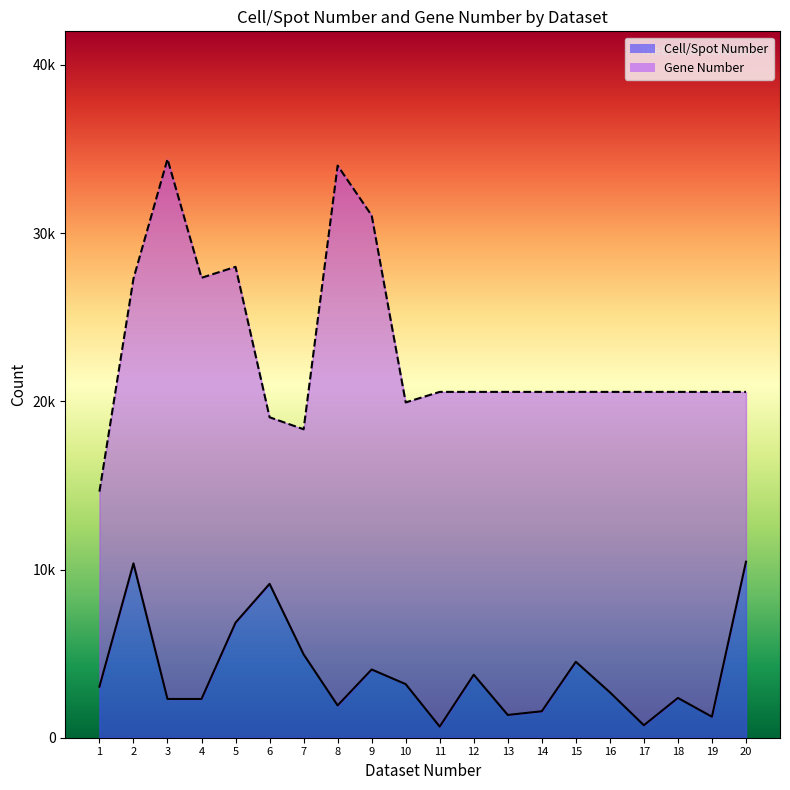

Reading left to right, transcribe all the data shown in this chart.

Cell/Spot Number: 3035	10368	2304	2304	6842	9149	4959	1920	4057	3186	661	3748	1354	1572	4515	2702	740	2365	1247	10465
Gene Number: 14632	27297	34404	27347	27998	19054	18340	34016	31054	19937	20562	20562	20562	20562	20562	20562	20562	20562	20562	20562